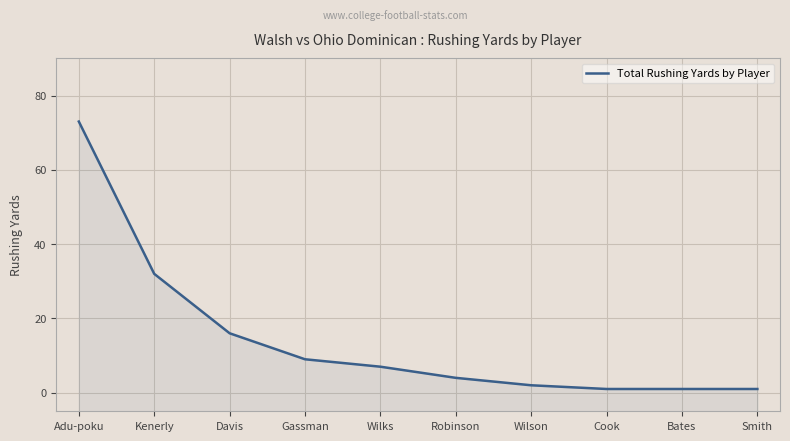

What is the change in value from Kenerly to Gassman?

-23